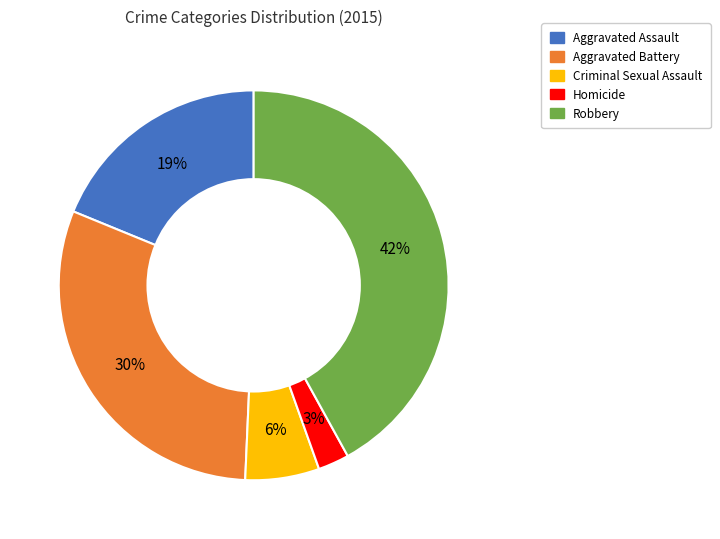

Is there any slice that represents more than half of the pie?

No